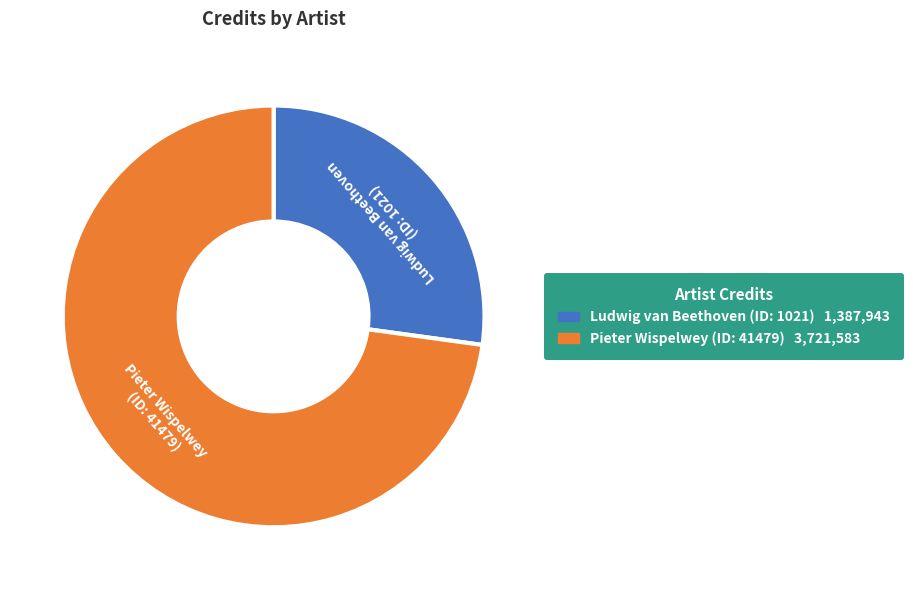

Does any single category account for the majority?

Yes